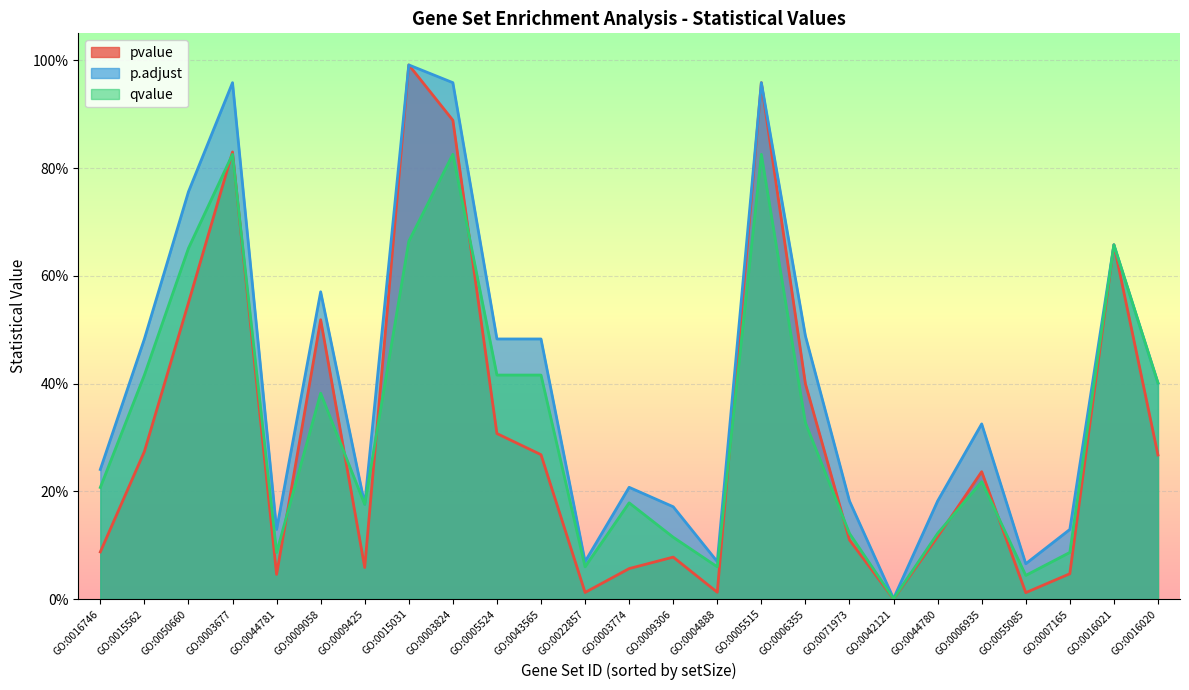

Where is the first local minimum for p.adjust?

GO:0044781